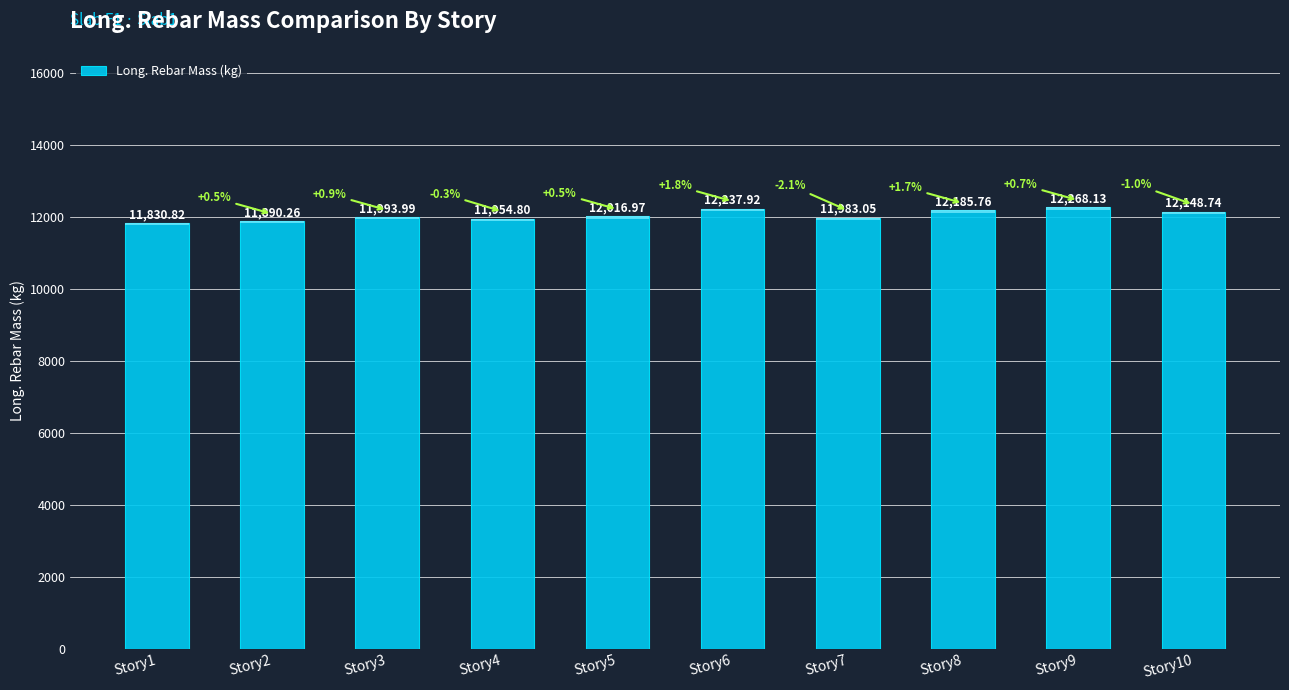

Which label corresponds to the largest value in the chart?

Story9